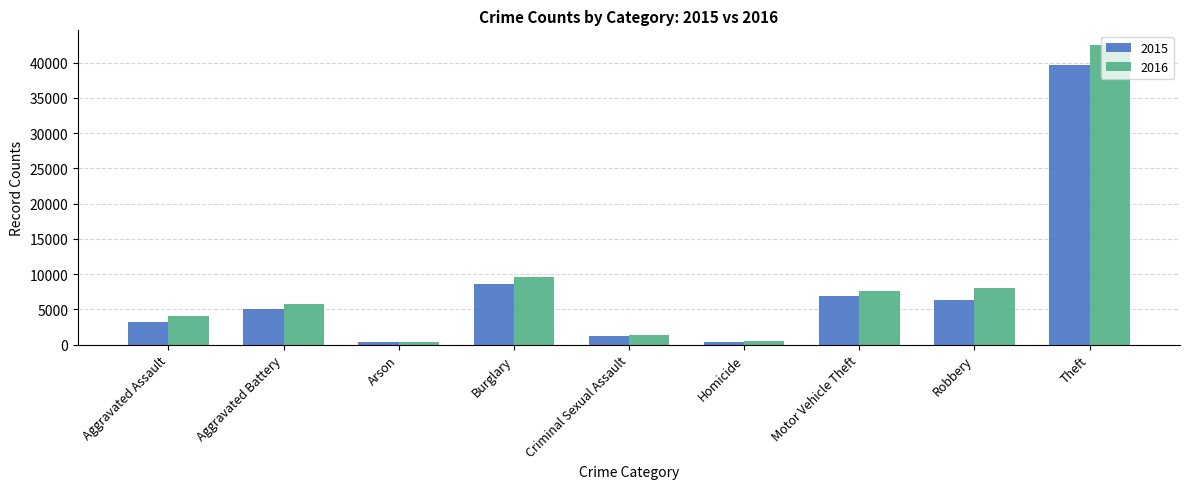

Are the bars grouped side by side (vs. stacked)?

Yes